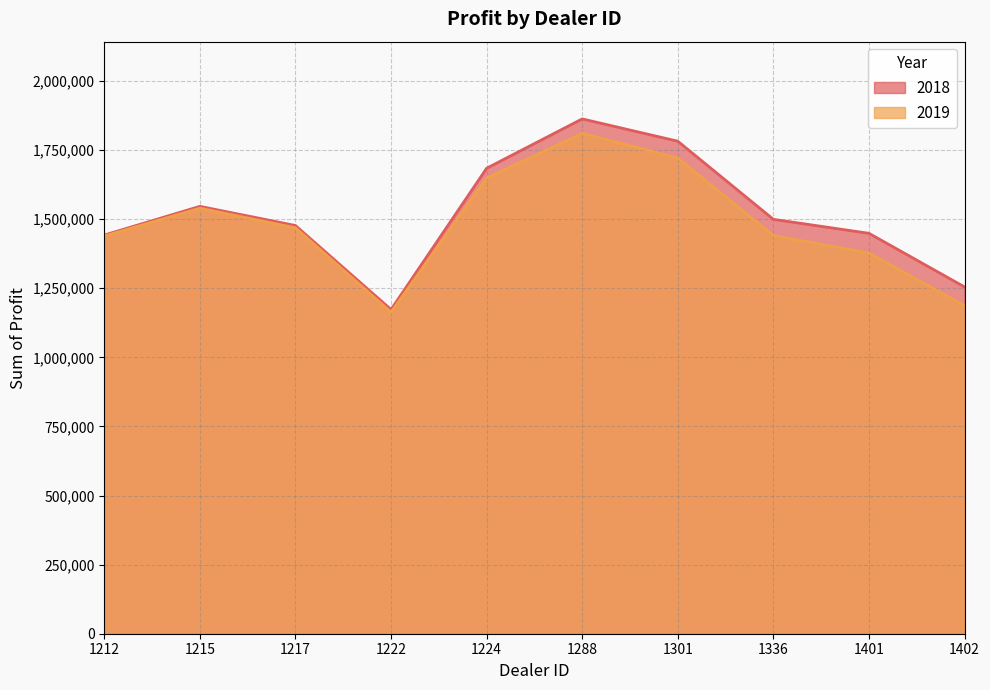

Where is the first local minimum for 2018?

1222